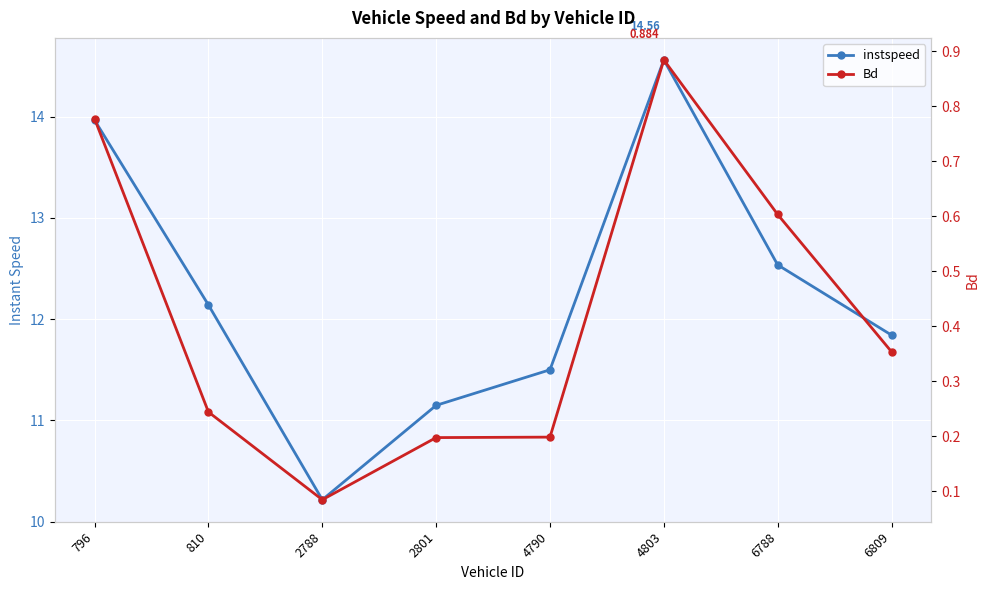

What is the smallest value displayed?

0.1